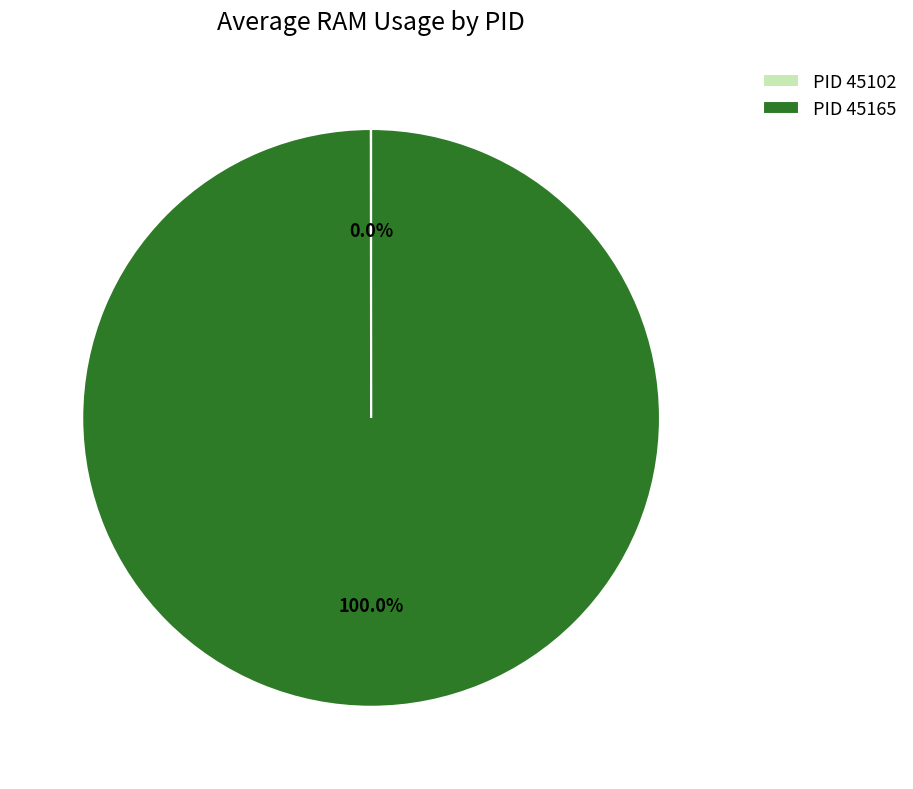

Which slice represents more than half of the pie?

PID 45165